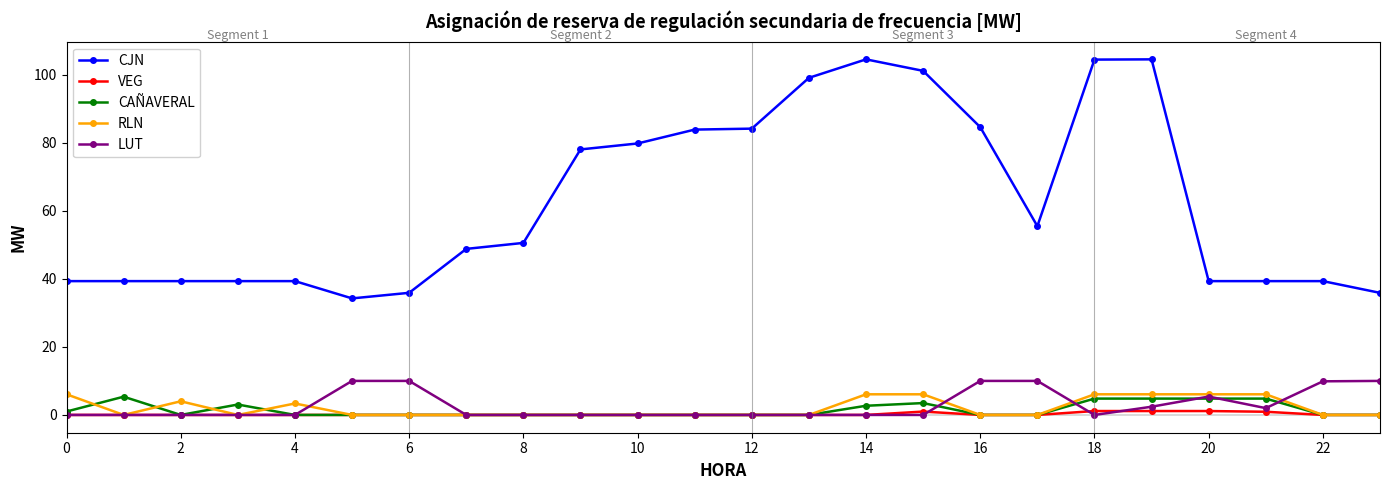

Does the chart display data point markers on the line(s)?

Yes